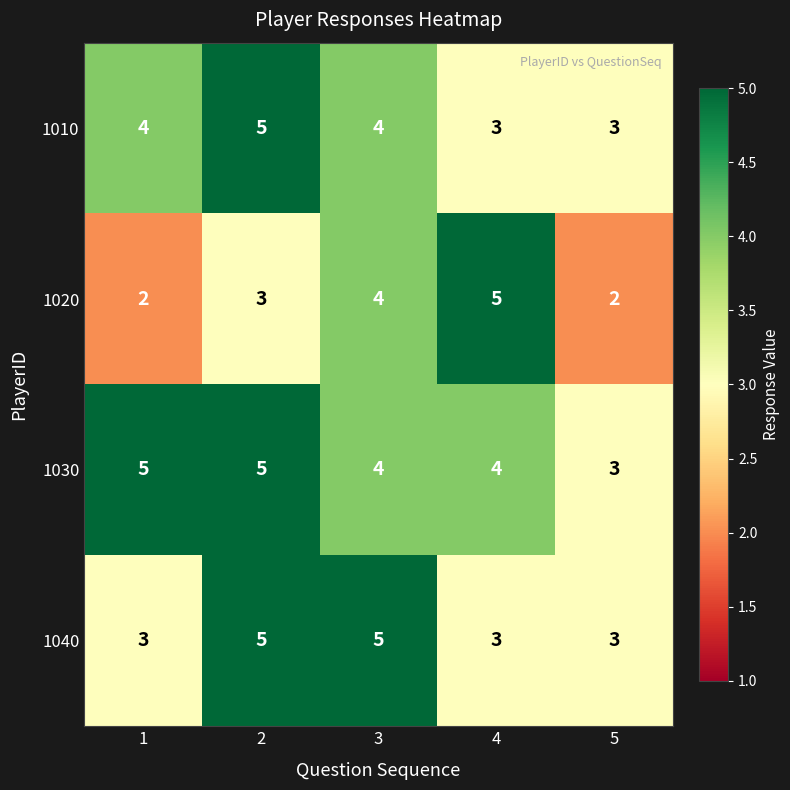

Is it true that 1030 equals 1 at 2?

False